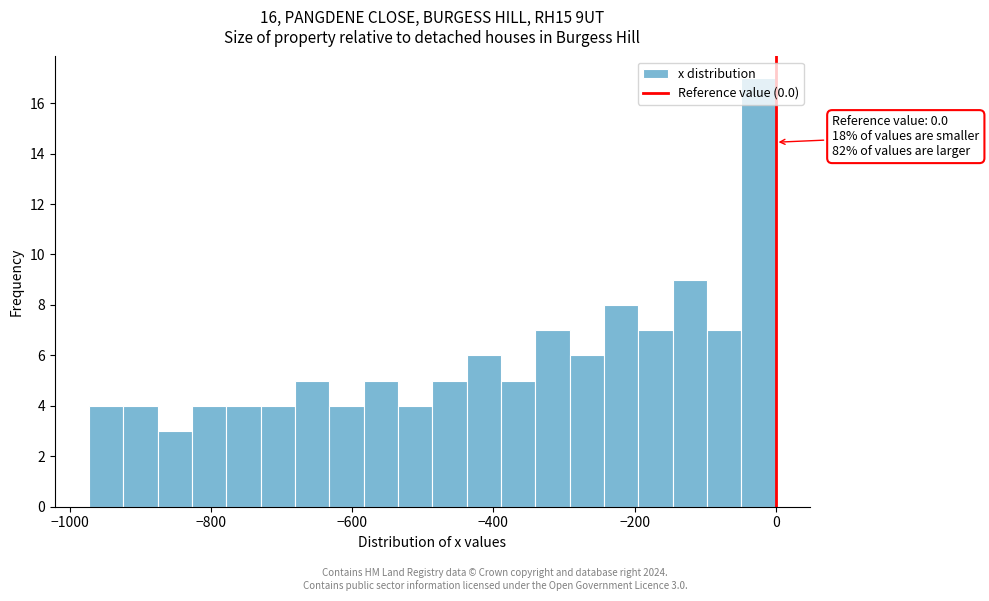

Around what value on the x-axis is the tallest bar? Give the approximate position of its centre, as read against the axis.

-20